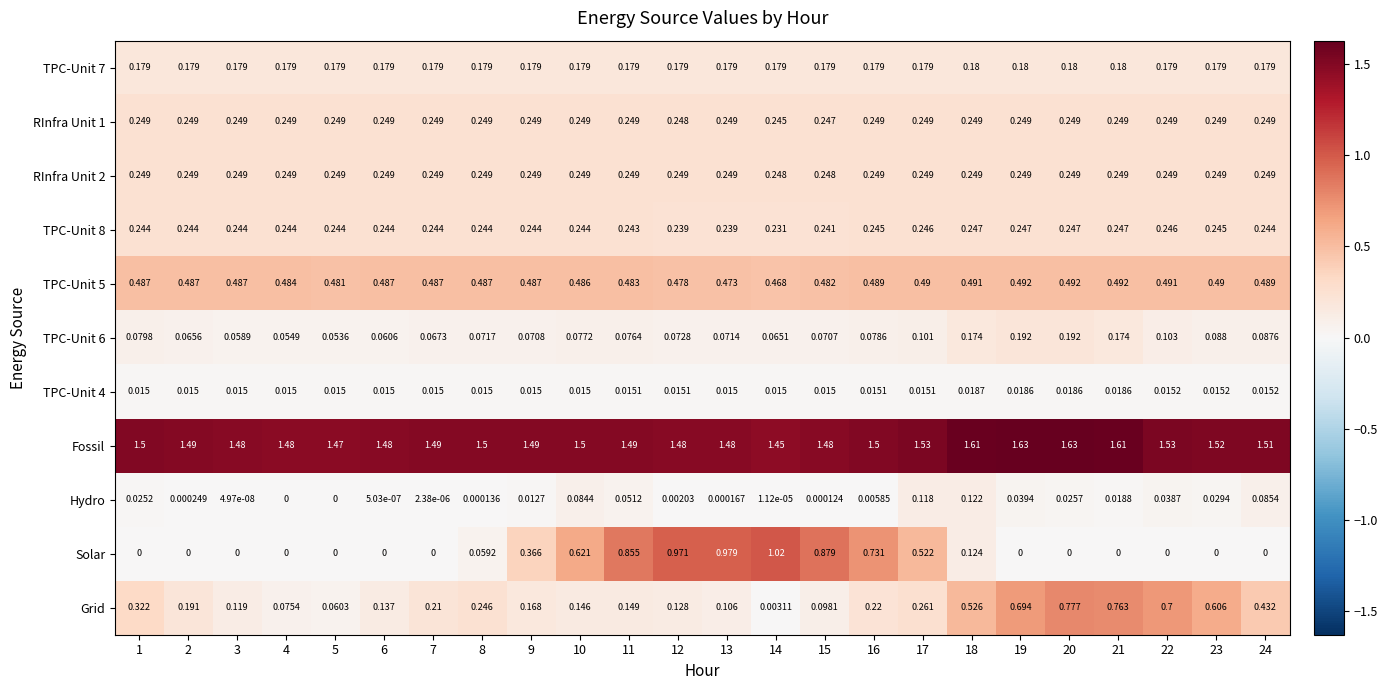

Which series has the largest range (max minus min)?

Solar